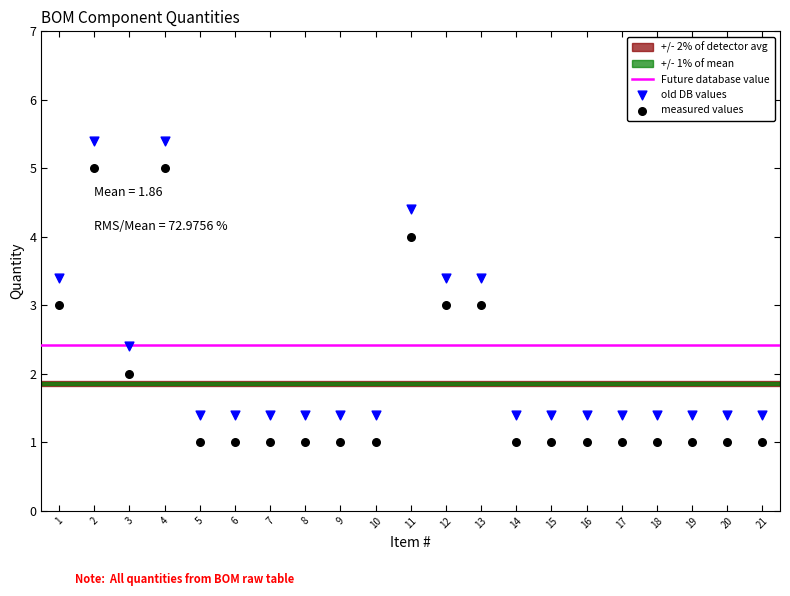

Which series contains the lowest Y value?

measured values